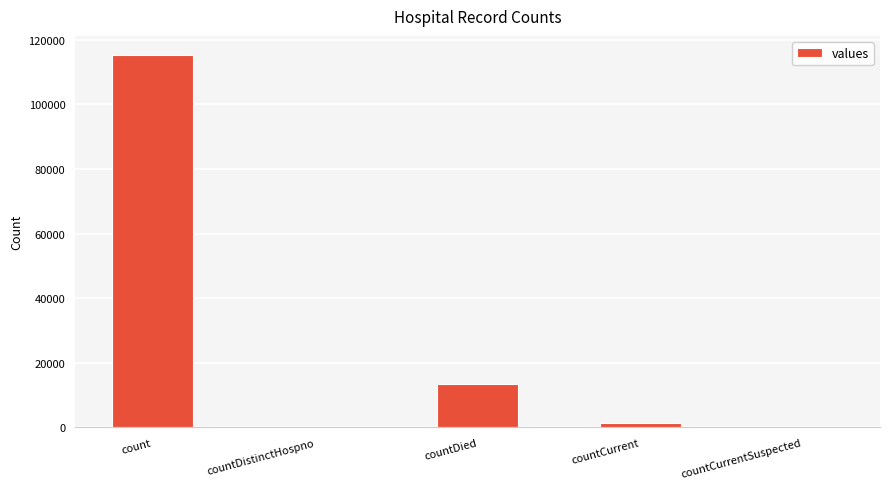

At which category does the chart reach its peak across all series?

count